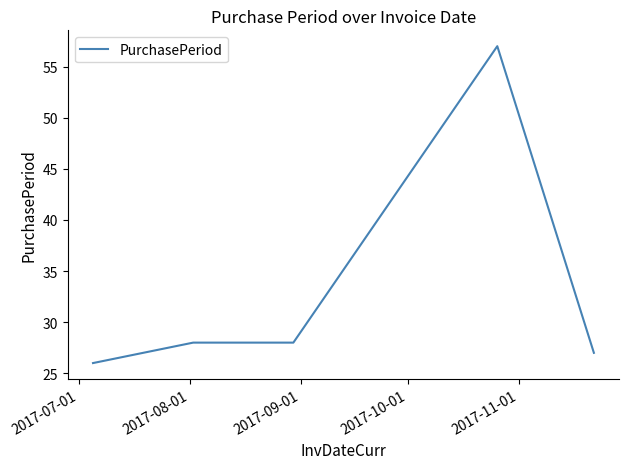

True or false: the data has more than 0 interior local peaks.

True